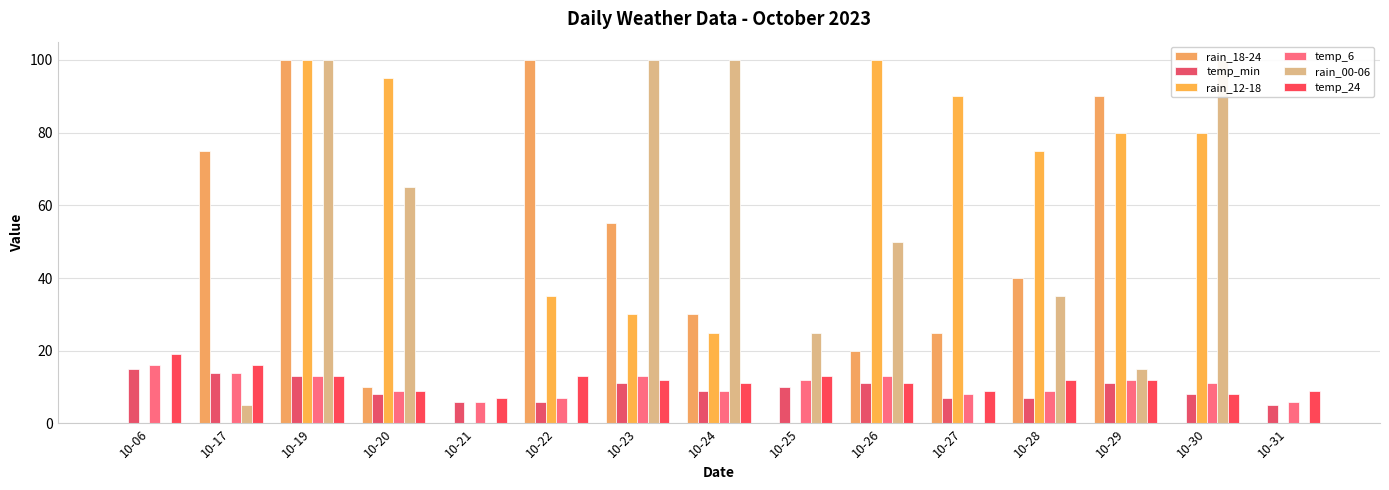

Where is rain_18-24 nearest to the value 50?

10-23